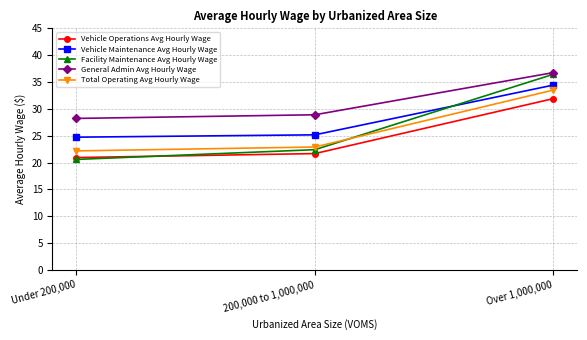

What is the value of the Facility Maintenance Avg Hourly Wage point at the 1st from the left?

20.6